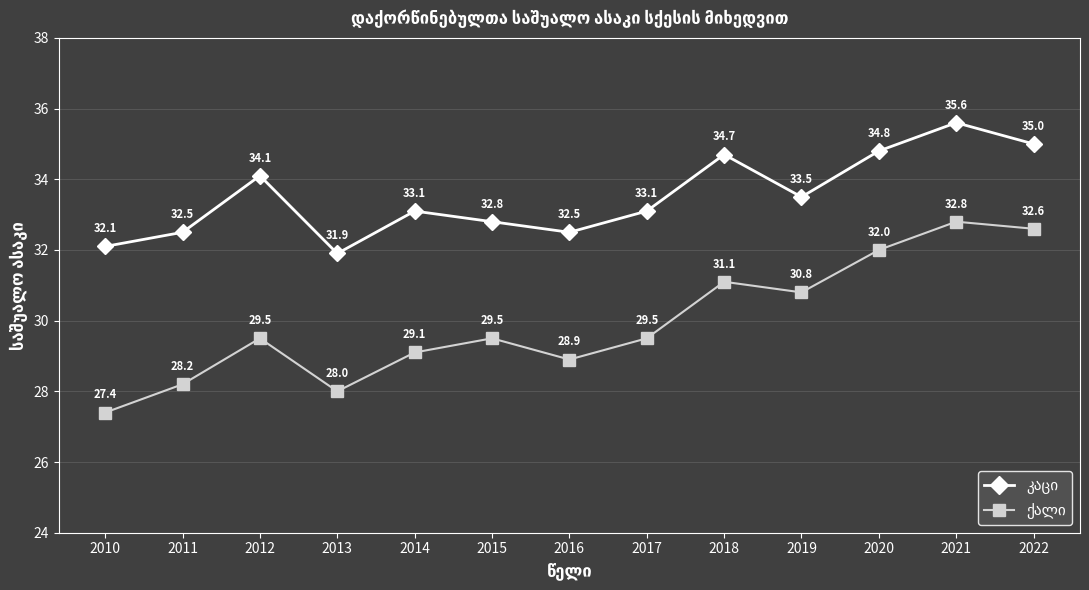

What is the smallest value displayed?

27.4